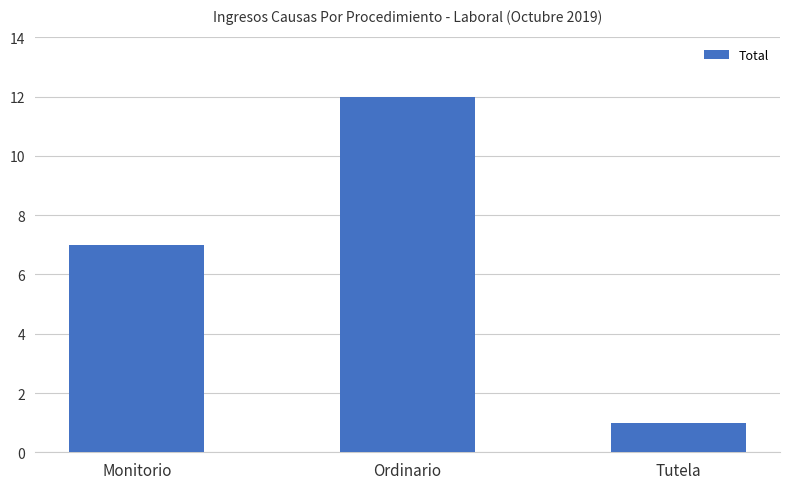

Reading left to right, transcribe all the data shown in this chart.

Monitorio=7	Ordinario=12	Tutela=1